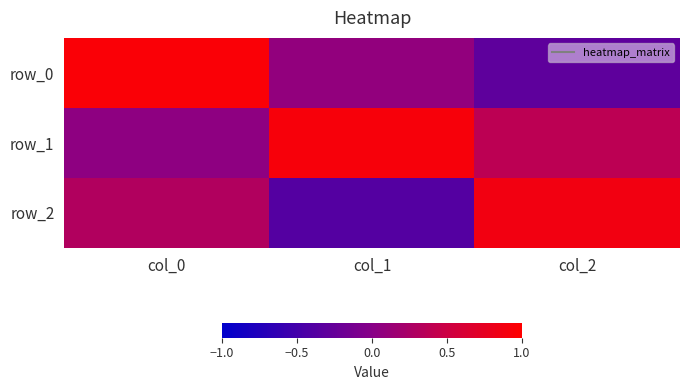

What is the sum of the row_2 values at col_0 and col_2?

1.2